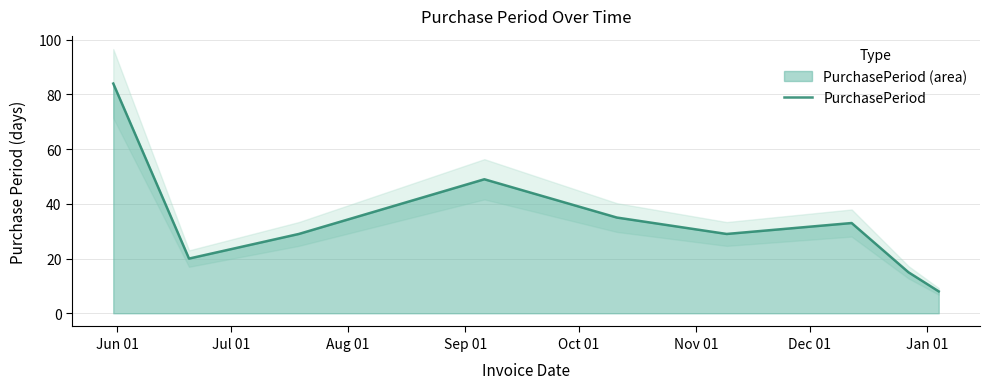

What is the change in value from Oct 01 to Nov 01?

-6